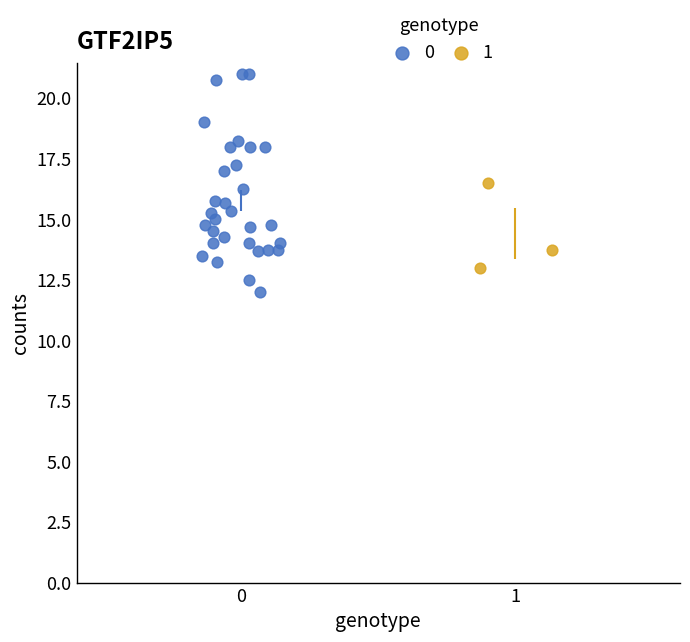

What are all the series names shown in the legend?

0, 1